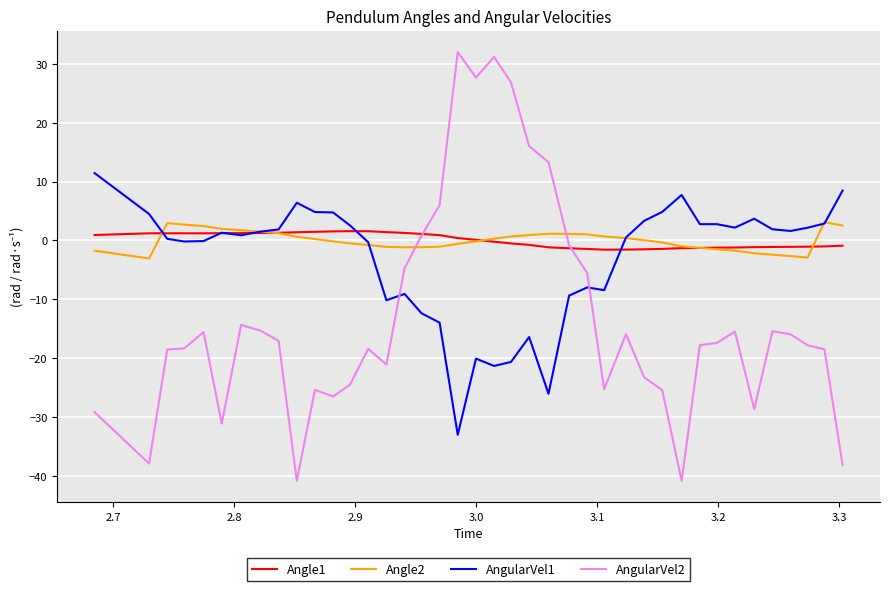

What is the minimum value shown in the chart?

-40.9